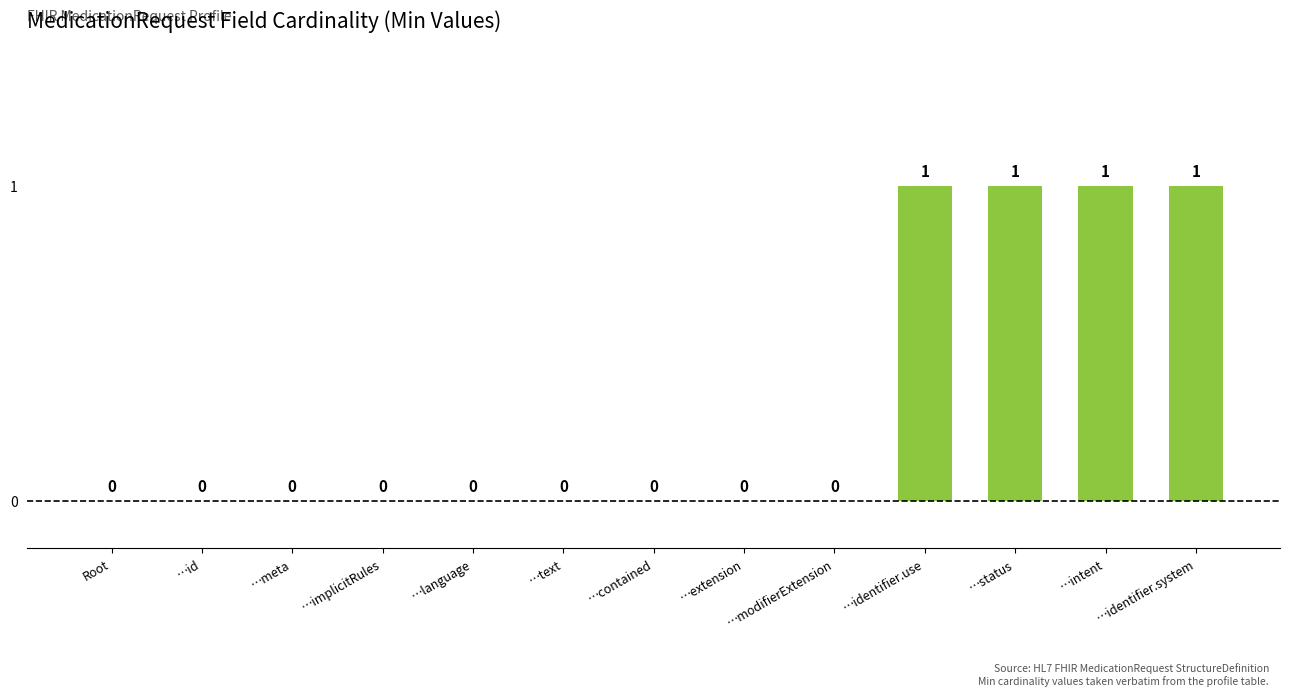

True or false: the data shows 0 at …contained.

True